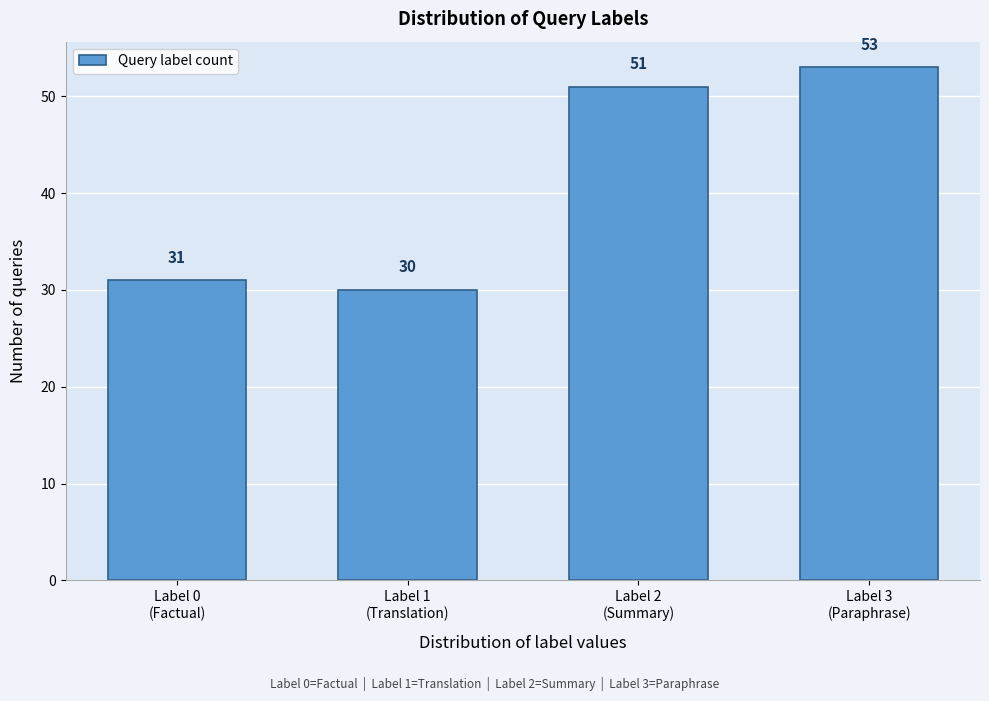

Reading right to left, list all the values displayed in this chart.

53	51	30	31